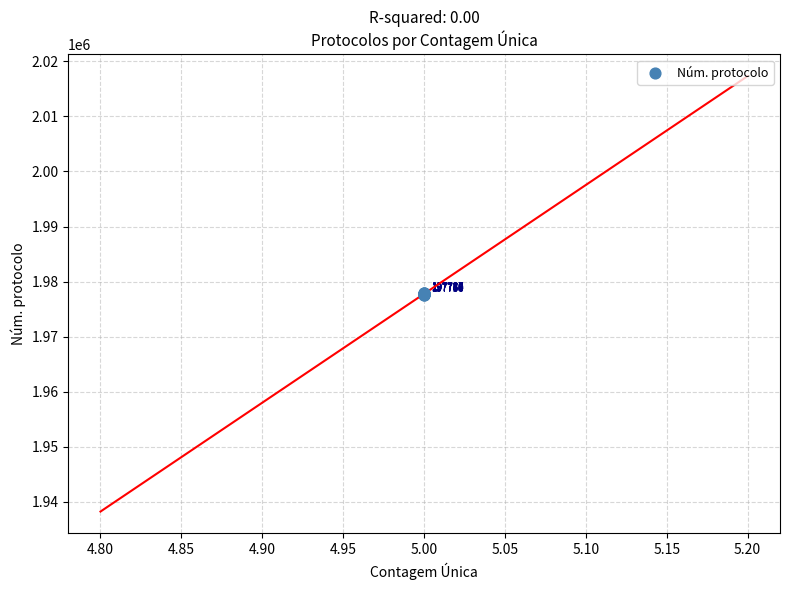

What Y value in the scatter plot is closest to 1977725?

1977744